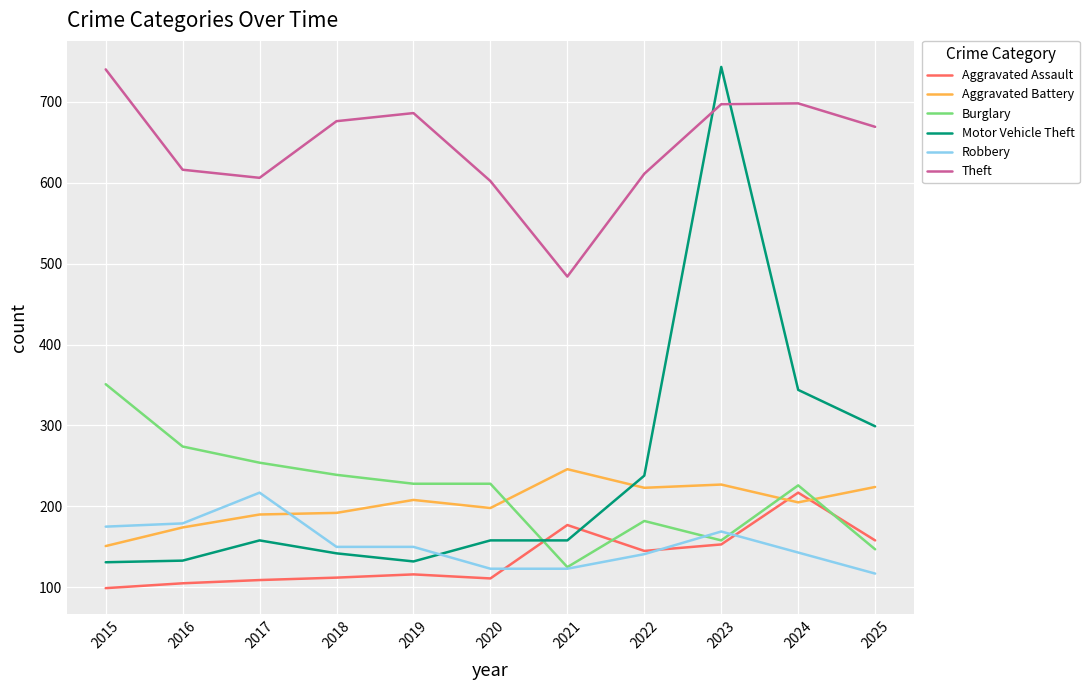

True or false: Aggravated Assault has a value of 272 at 2025.

False